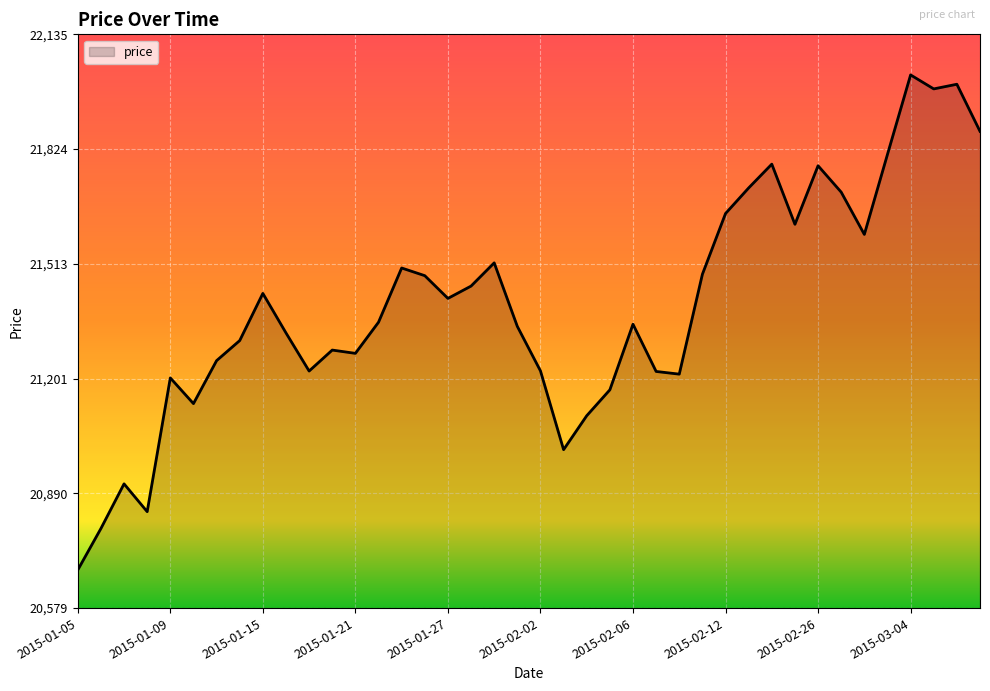

What is the sum of all values?

856029.6